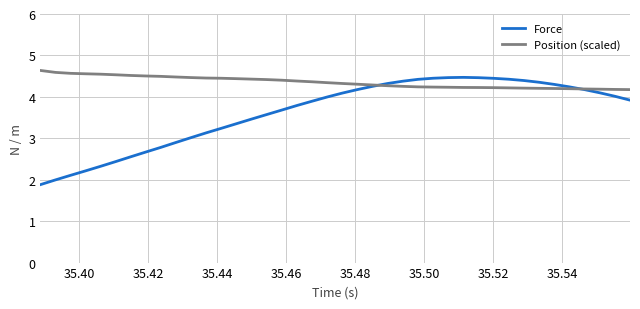

Which series has the largest total across all categories?

Position (scaled)